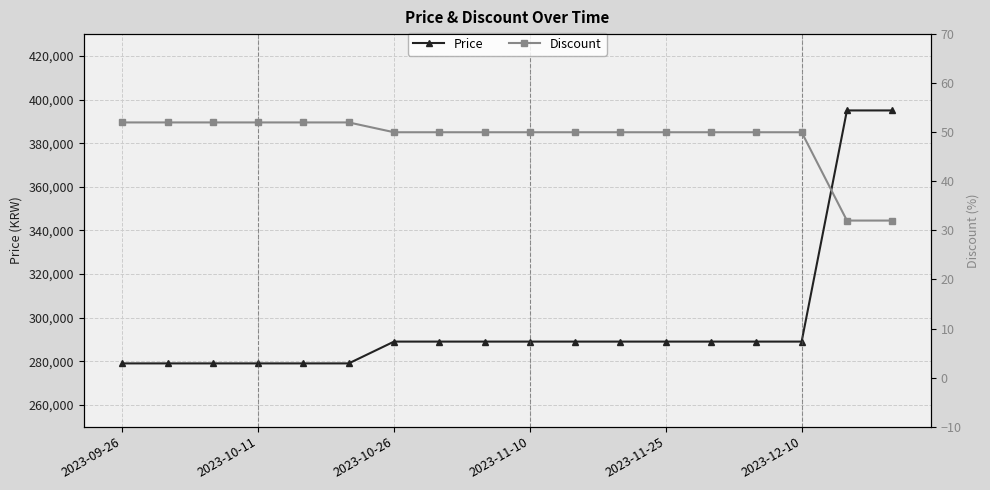

How many data points in Price are less than 289000?

6